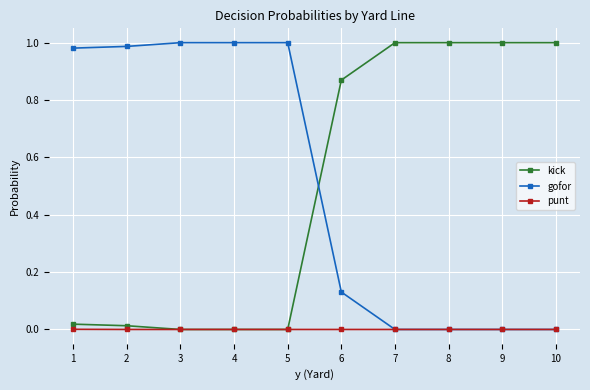

How many times do kick and gofor cross each other?

1